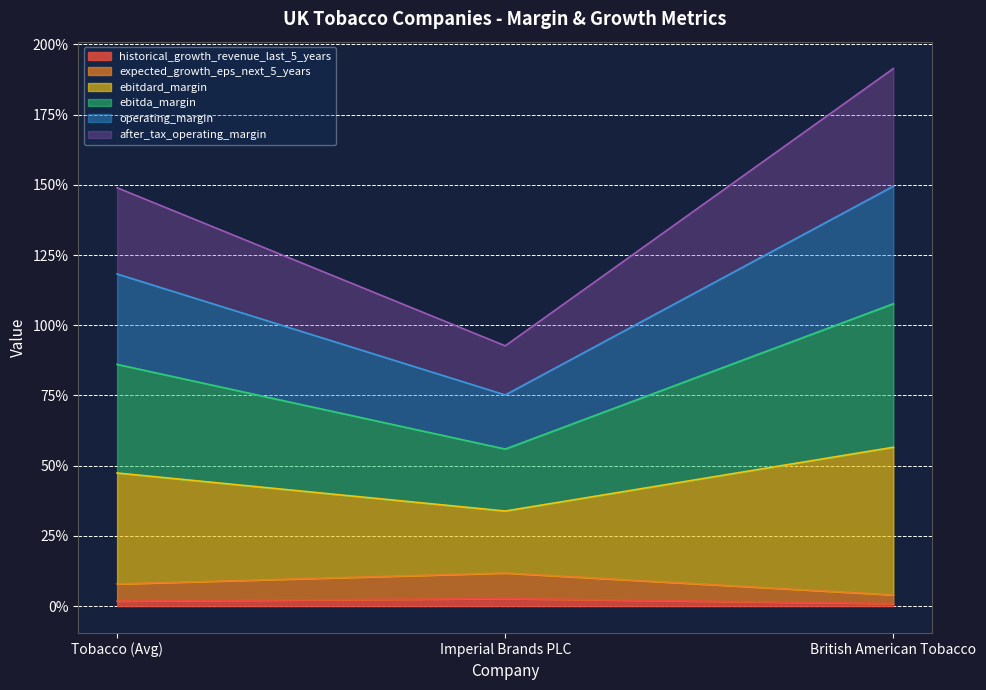

What is the label of the 2nd point from the left?

Imperial Brands PLC